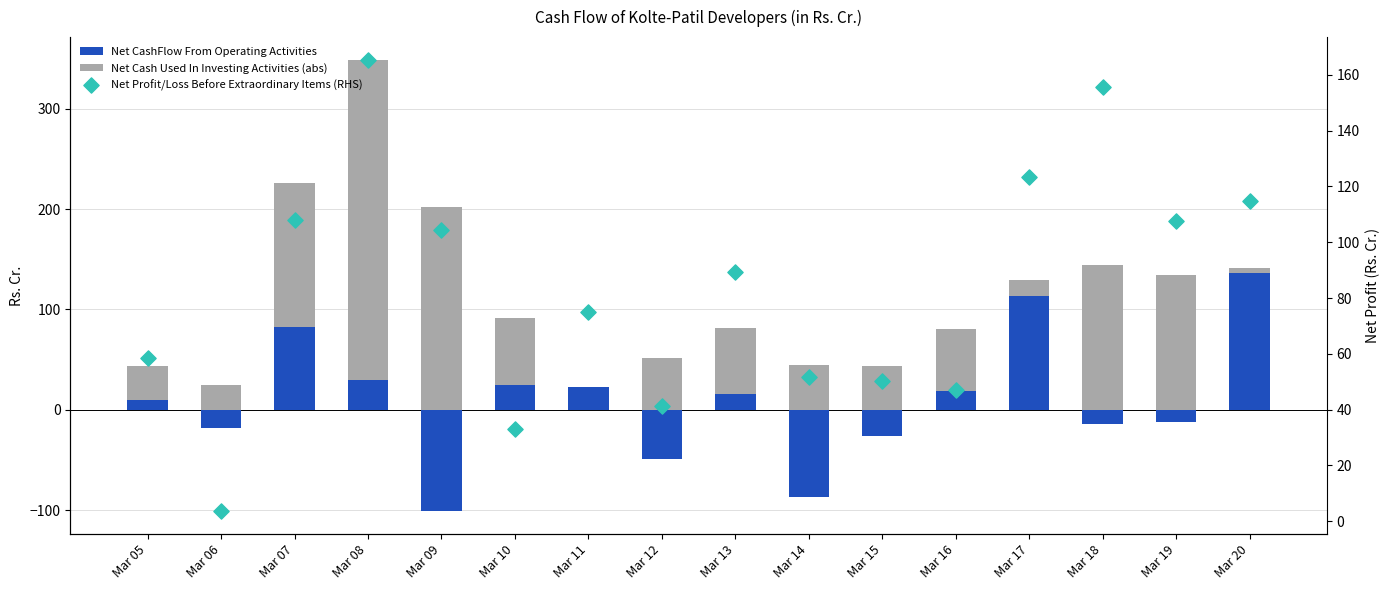

Is the value of Net CashFlow From Operating Activities at Mar 06 greater than the value of Net Profit/Loss Before Extraordinary Items (RHS) at Mar 10?

No